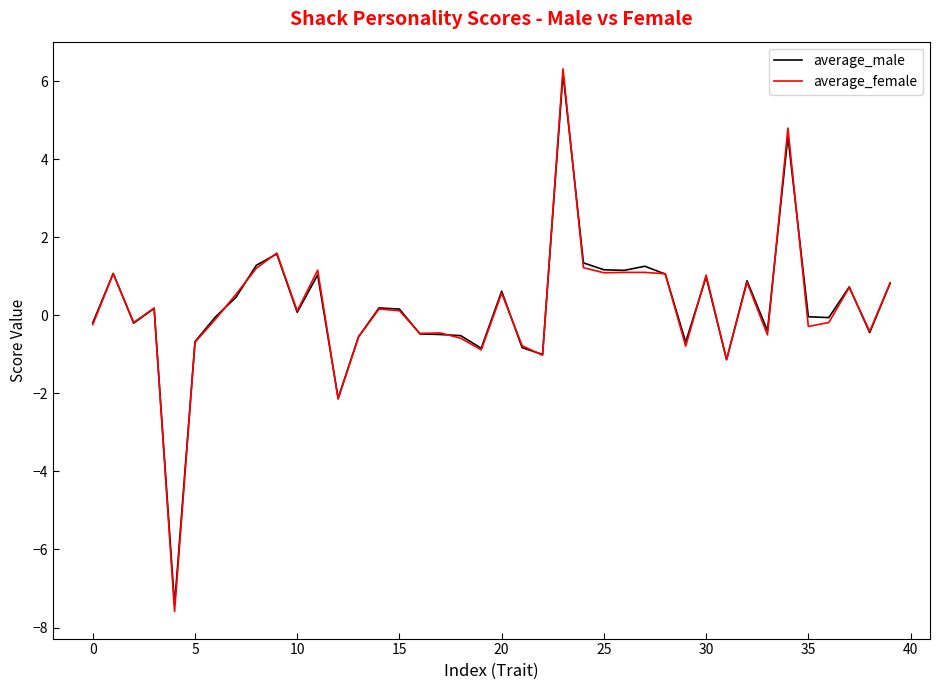

What is the minimum value shown in the chart?

-7.6